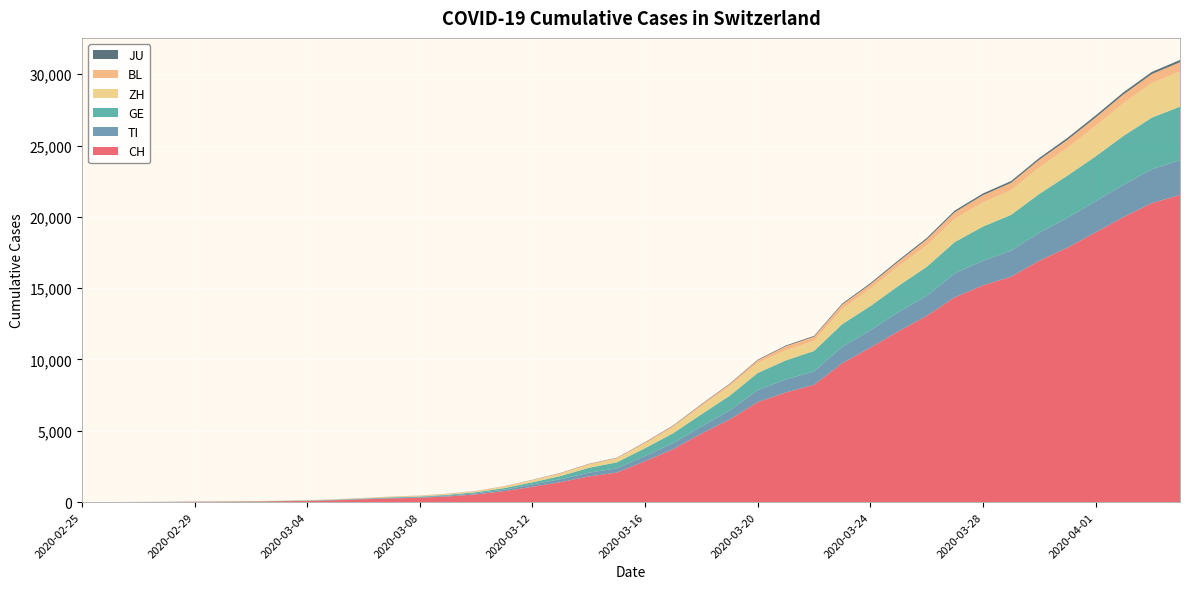

Reading left to right, list all the values displayed in this chart.

CH: 0	2	6	13	23	29	40	59	83	125	197	257	303	396	542	766	1072	1398	1795	2072	2864	3710	4793	5781	7005	7686	8217	9725	10829	11968	13052	14354	15193	15796	16918	17837	18903	19992	20960	21530
TI: 0	1	1	1	2	2	4	8	13	25	28	41	49	61	75	108	163	206	265	293	368	426	511	638	849	916	945	1162	1209	1354	1401	1688	1727	1837	1962	2091	2195	2271	2377	2442
GE: 0	1	1	4	8	9	10	13	14	17	25	38	40	56	76	109	150	222	340	423	544	692	848	1027	1194	1331	1430	1582	1699	1837	2033	2190	2393	2505	2721	2958	3137	3420	3621	3753
ZH: 0	0	2	2	6	7	10	13	15	23	29	34	40	49	62	101	140	163	218	250	326	429	568	679	711	711	711	1073	1221	1368	1500	1627	1701	1733	1859	1947	2136	2300	2428	2461
BL: 0	0	0	1	2	2	2	2	2	6	6	15	19	20	22	26	26	42	47	54	76	89	116	134	184	282	289	302	306	341	422	466	502	511	539	561	588	610	625	656
JU: 0	0	1	1	1	1	1	2	2	4	4	5	5	7	7	7	12	17	18	19	25	29	32	36	44	54	61	69	82	92	100	114	119	127	128	140	145	149	149	154